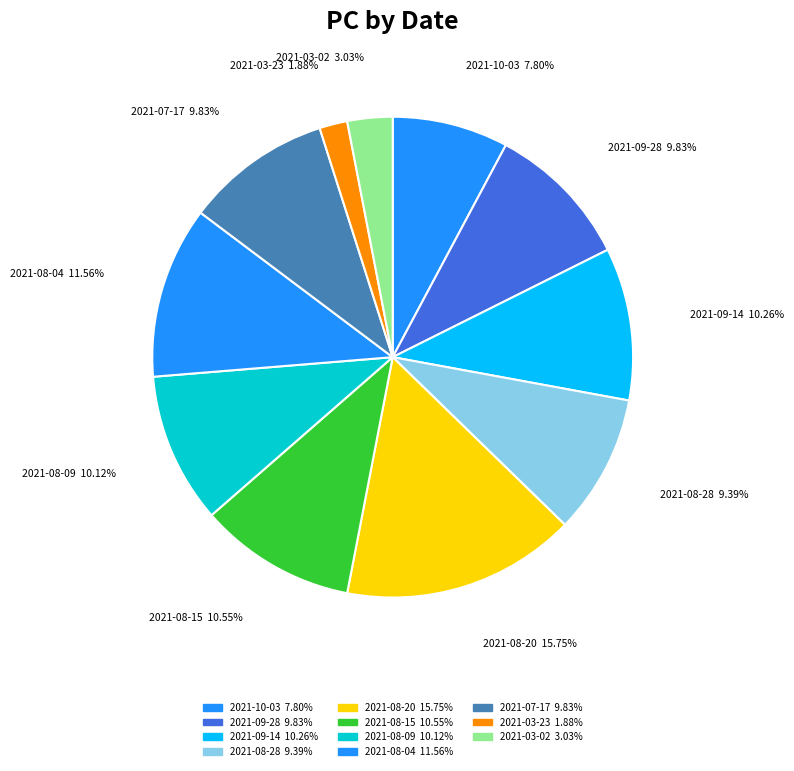

What is the ratio of the value at 2021-03-02 to the value at 2021-09-28?

0.3